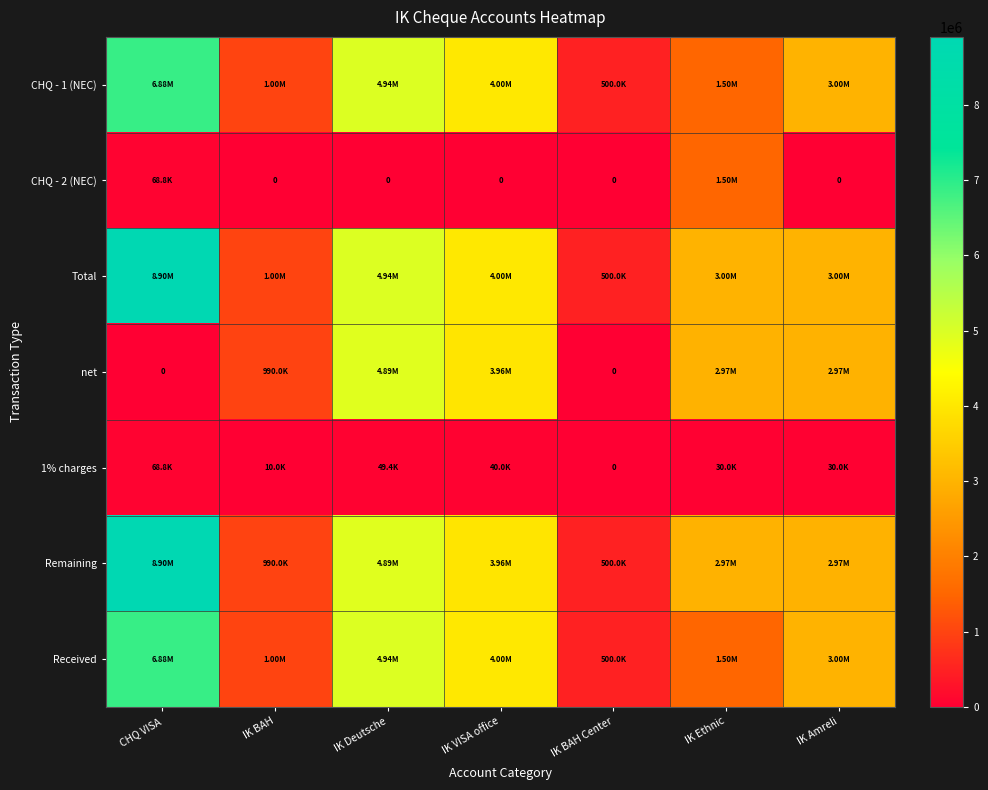

Between IK Amreli and CHQ VISA, which is larger?

CHQ VISA